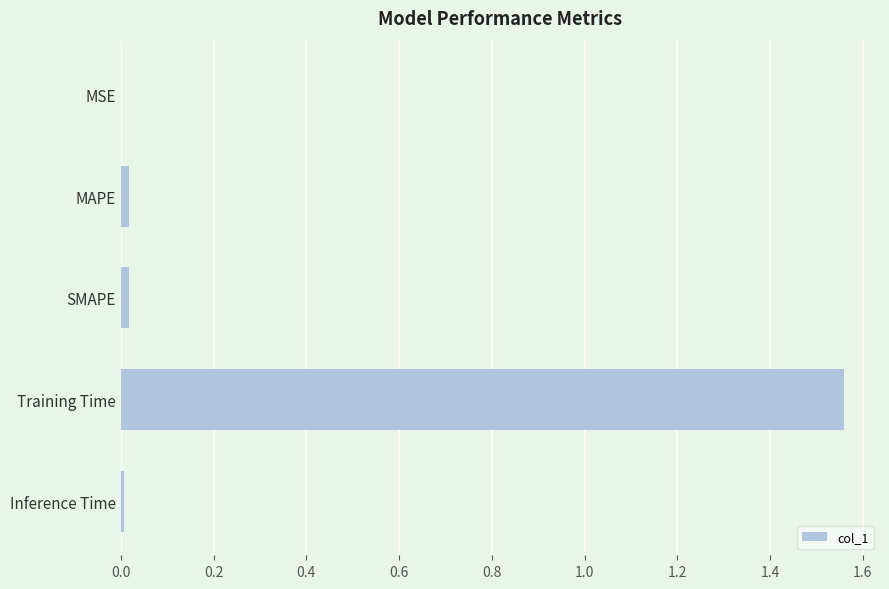

The chart shows a value of 0.6 at Training Time. True or false?

False